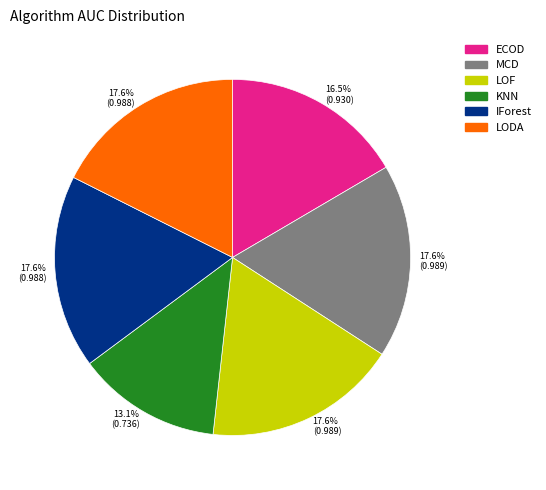

Does IForest account for over 50% of the chart?

No